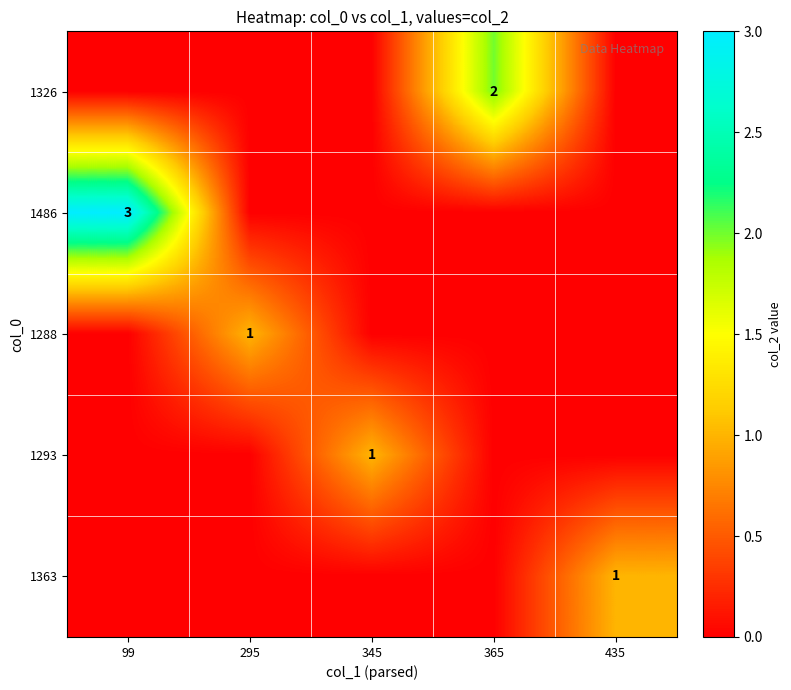

Rank the categories by 1288 value from highest to lowest.

295, 99, 345, 365, 435